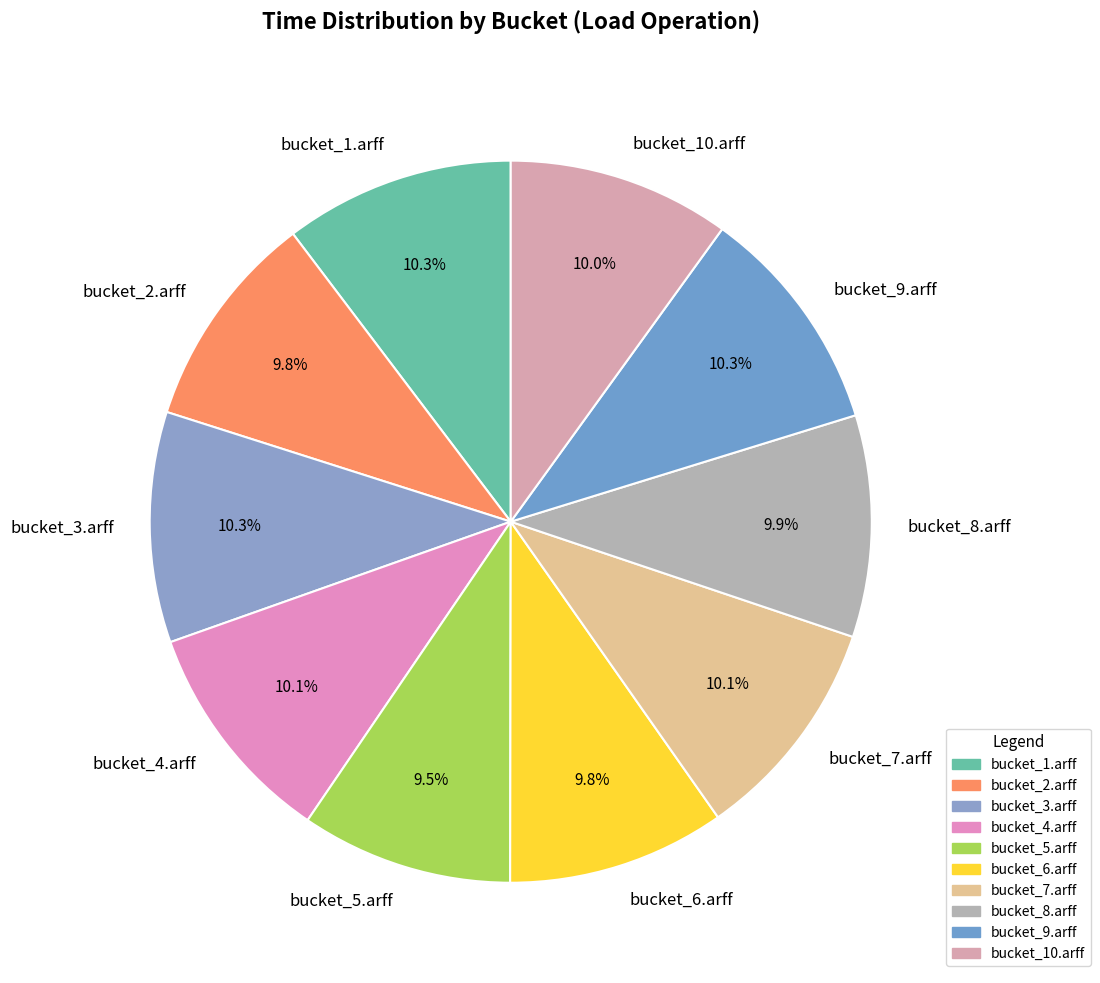

How many segments does this pie chart have?

10